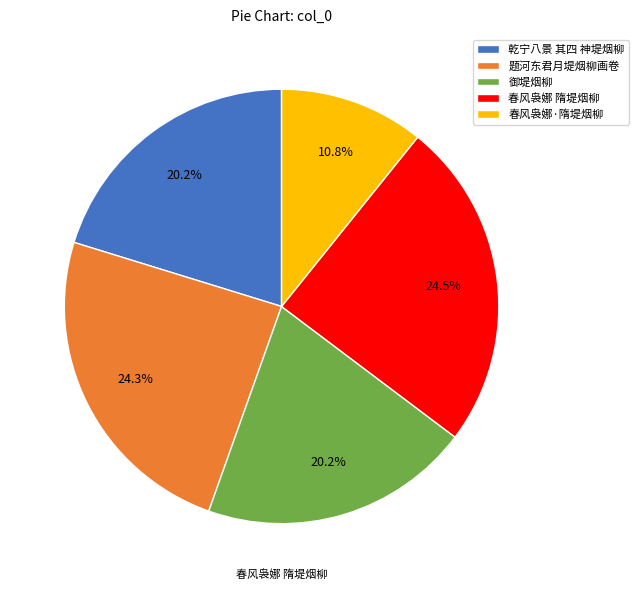

Is it true that 御堤烟柳 is 14% of the pie?

False